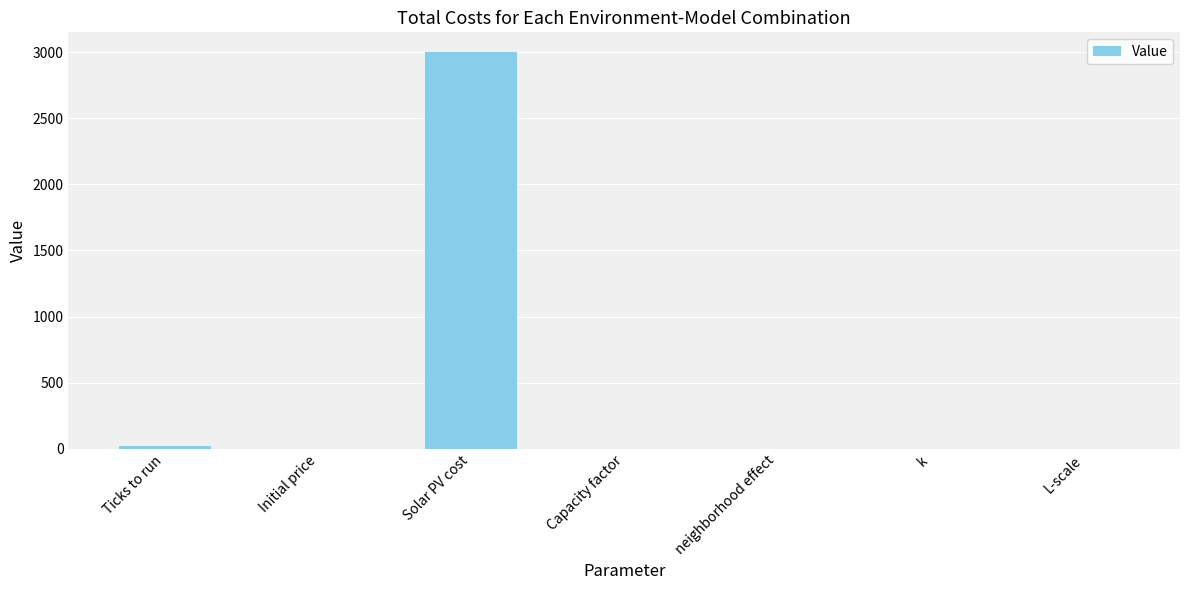

The chart shows a value of 2080.3 at Solar PV cost. True or false?

False